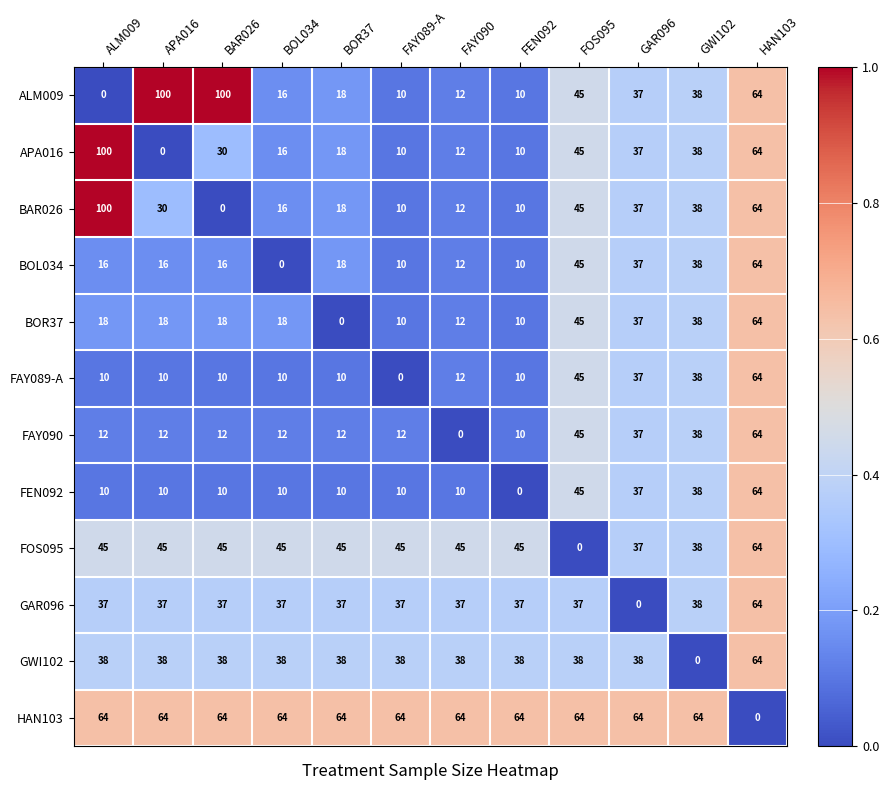

What is the difference between the highest and lowest values at GAR096?

64